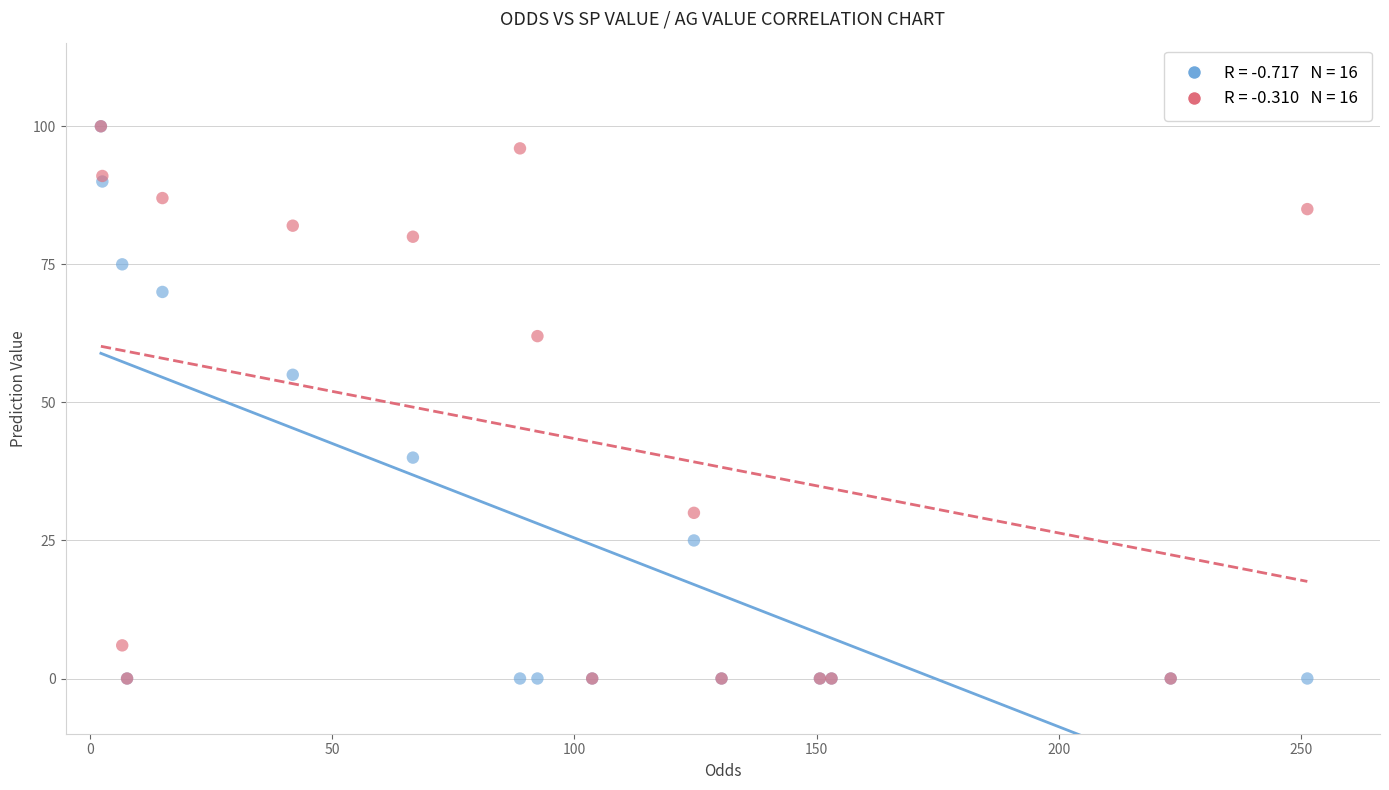

Across all series, what Y value is closest to 50?

55